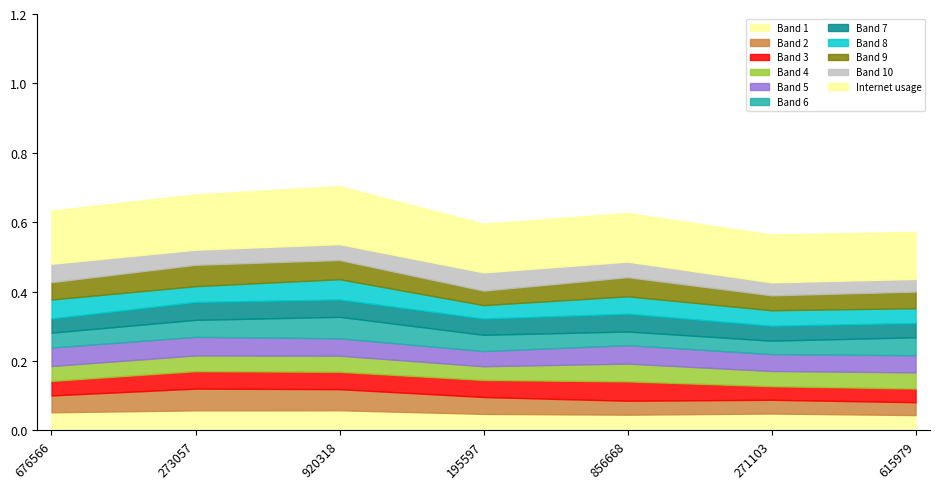

True or false: the data shows 0.5 at 856668.

True